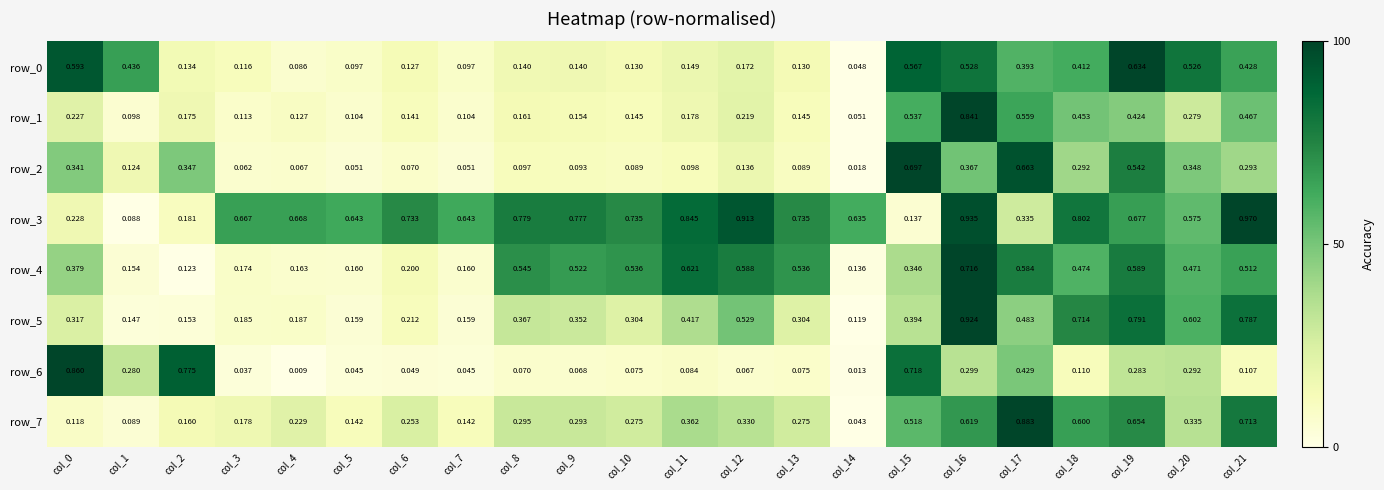

Which series has the largest total across all categories?

row_3